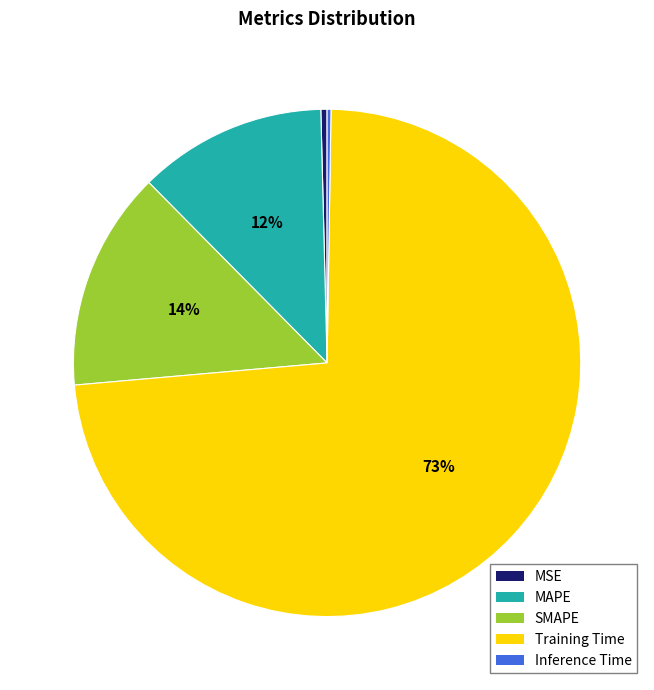

Which has a higher value, MAPE or MSE?

MAPE